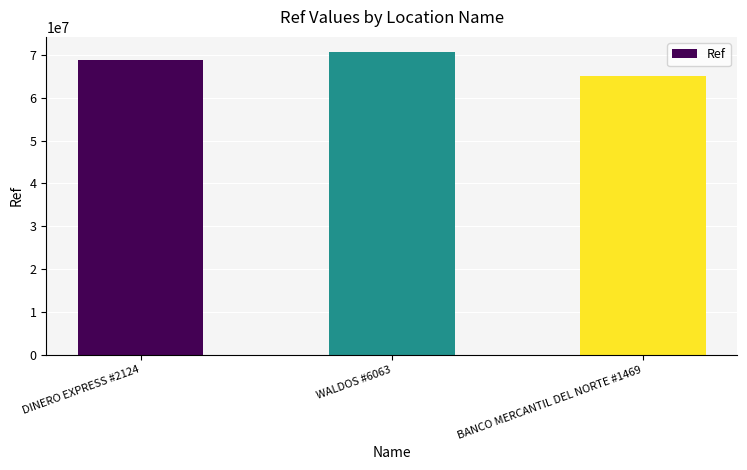

What is the minimum value shown in the chart?

65082131